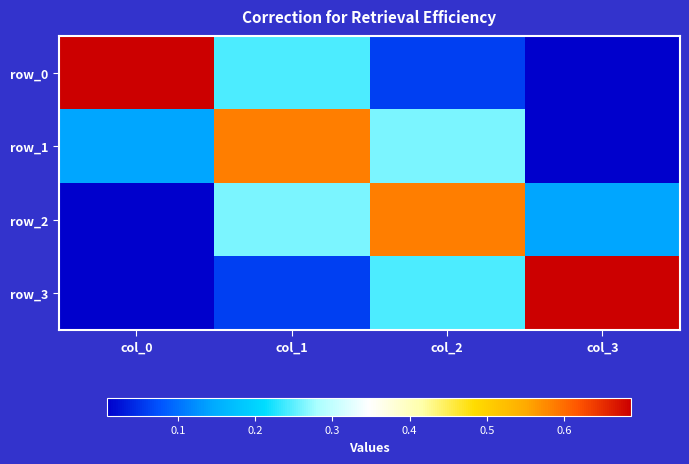

What is the spread (max minus min) of values at col_3?

0.7